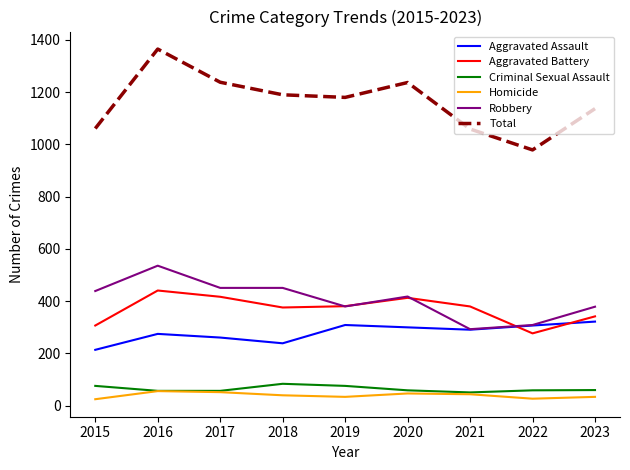

Is this an area chart (filled region under the line)?

No